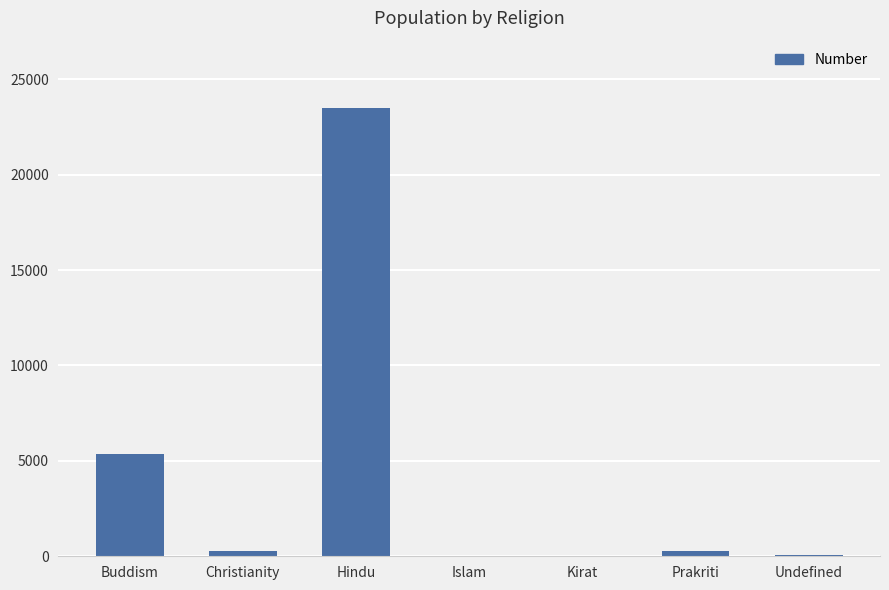

How many data points does each series have?

7